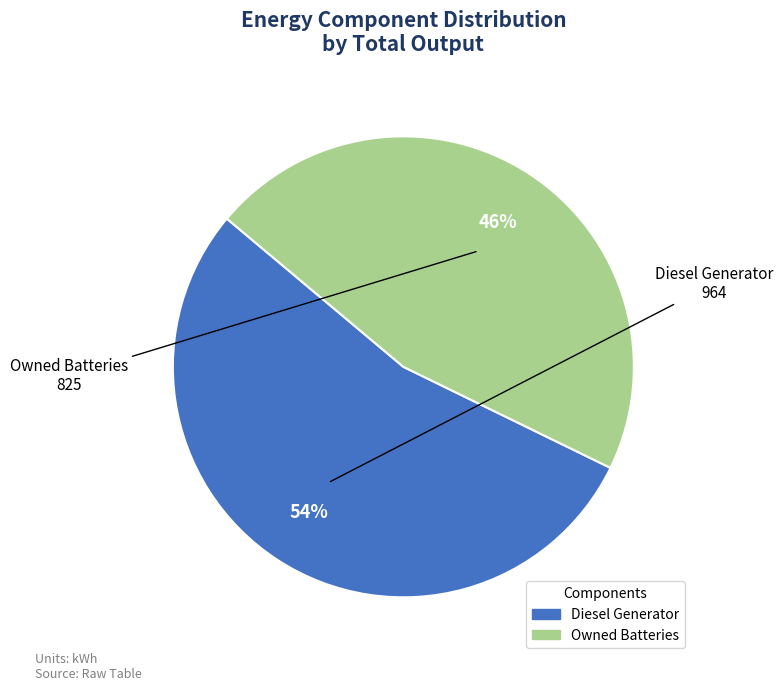

Is there a majority slice in this chart?

Yes